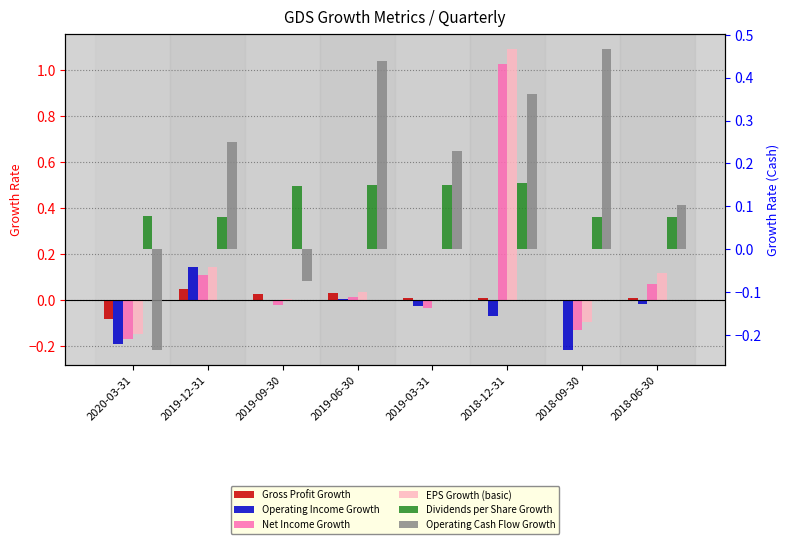

What is the difference between the highest and lowest values at 2019-09-30?

0.2